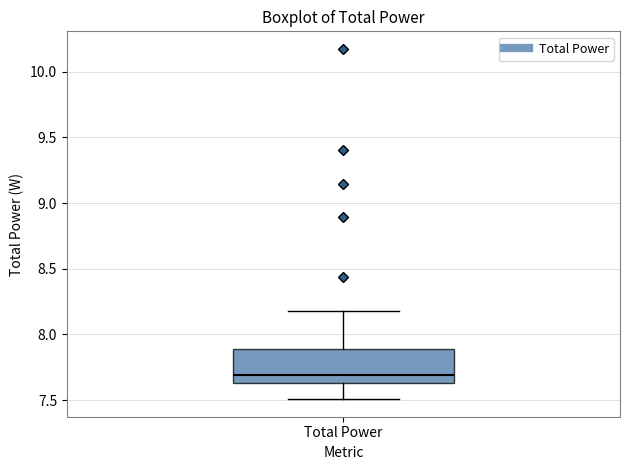

Read this box plot against the y-axis: the position of the median line, the range covered by the box, and the ends of both whiskers. The values are not printed on the chart, so give them approximately, as read against the axis.

median 7.70, box 7.65 to 7.90, whiskers 7.50 to 8.20